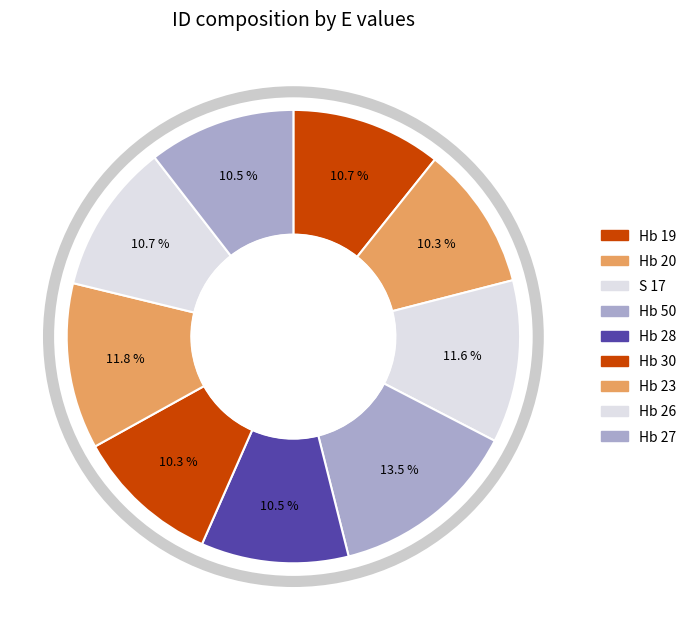

To the nearest percent, what percentage of the pie is Hb 27?

10%